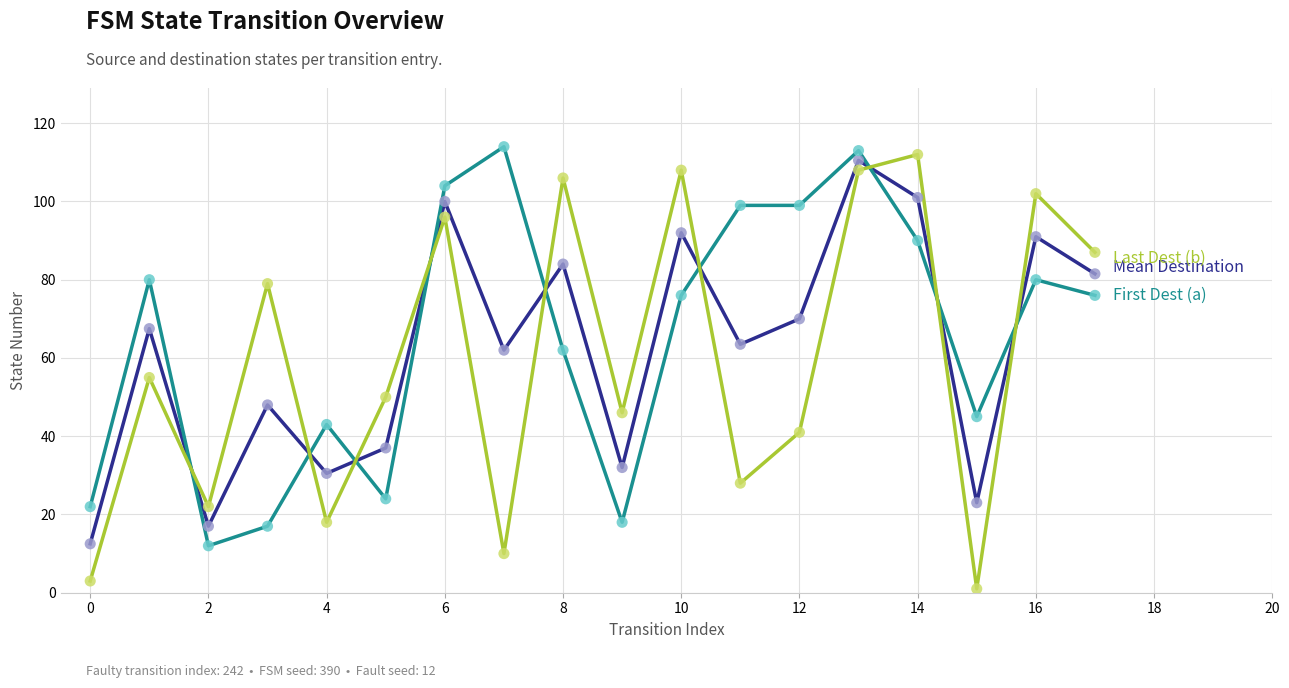

What is the greatest value displayed?

114.0